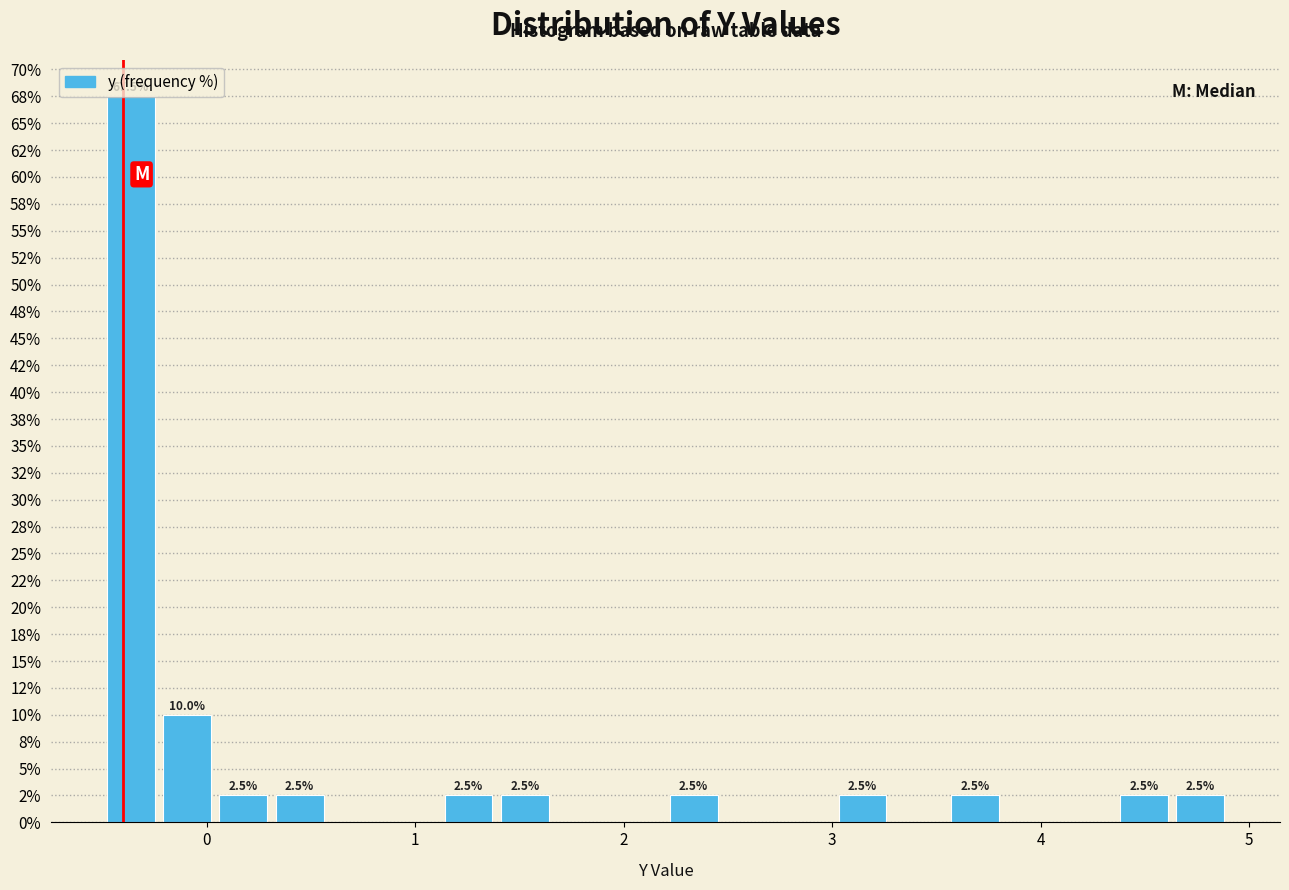

Around what value on the x-axis is the tallest bar? Give the approximate position of its centre, as read against the axis.

-0.4